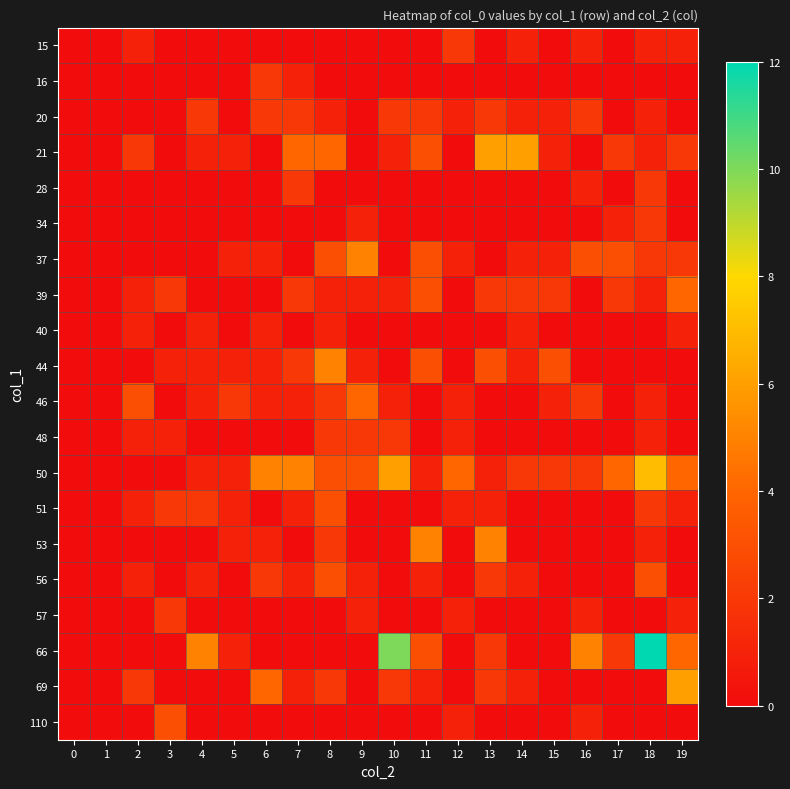

Which series has the widest spread of values?

66